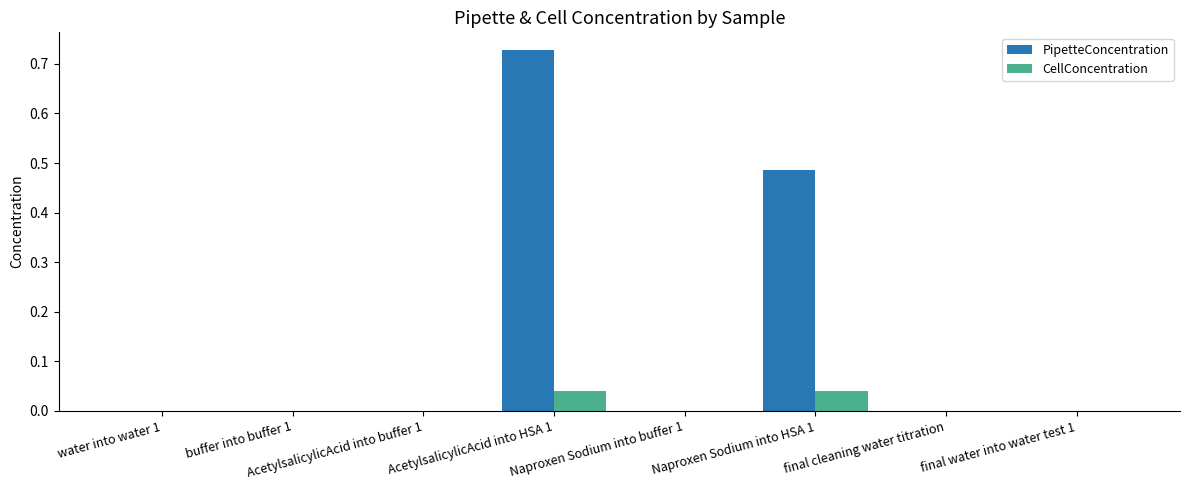

What is the sum of all PipetteConcentration values?

1.2